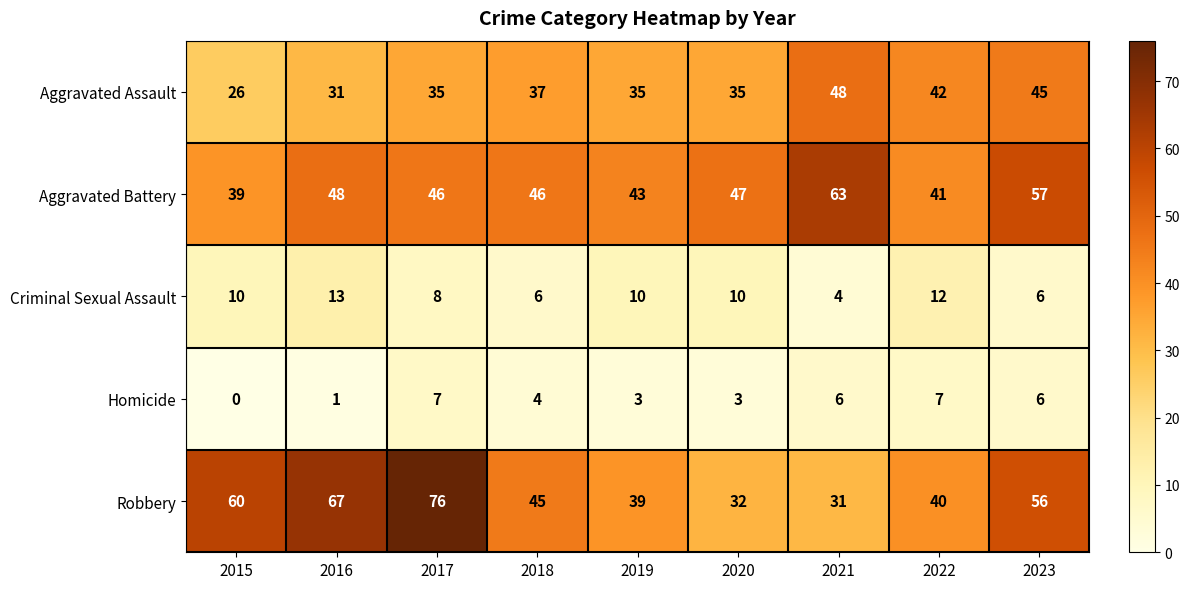

What is the total value across all series at 2019?

130